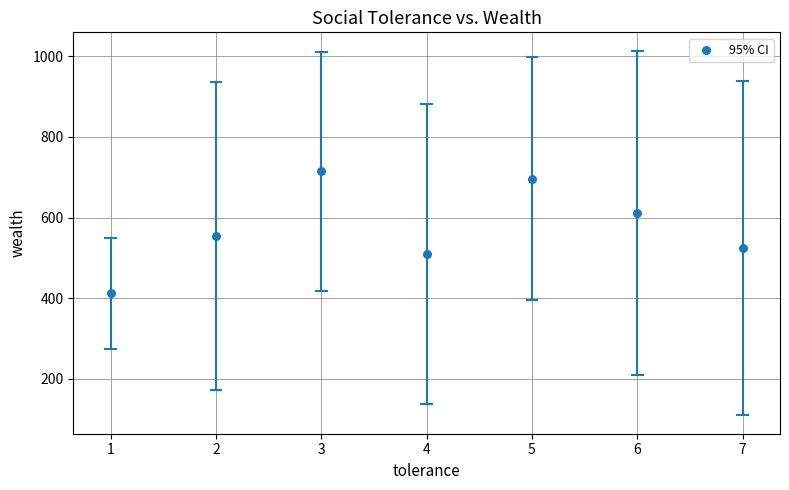

What is the range of Y values (max minus min)?

302.7